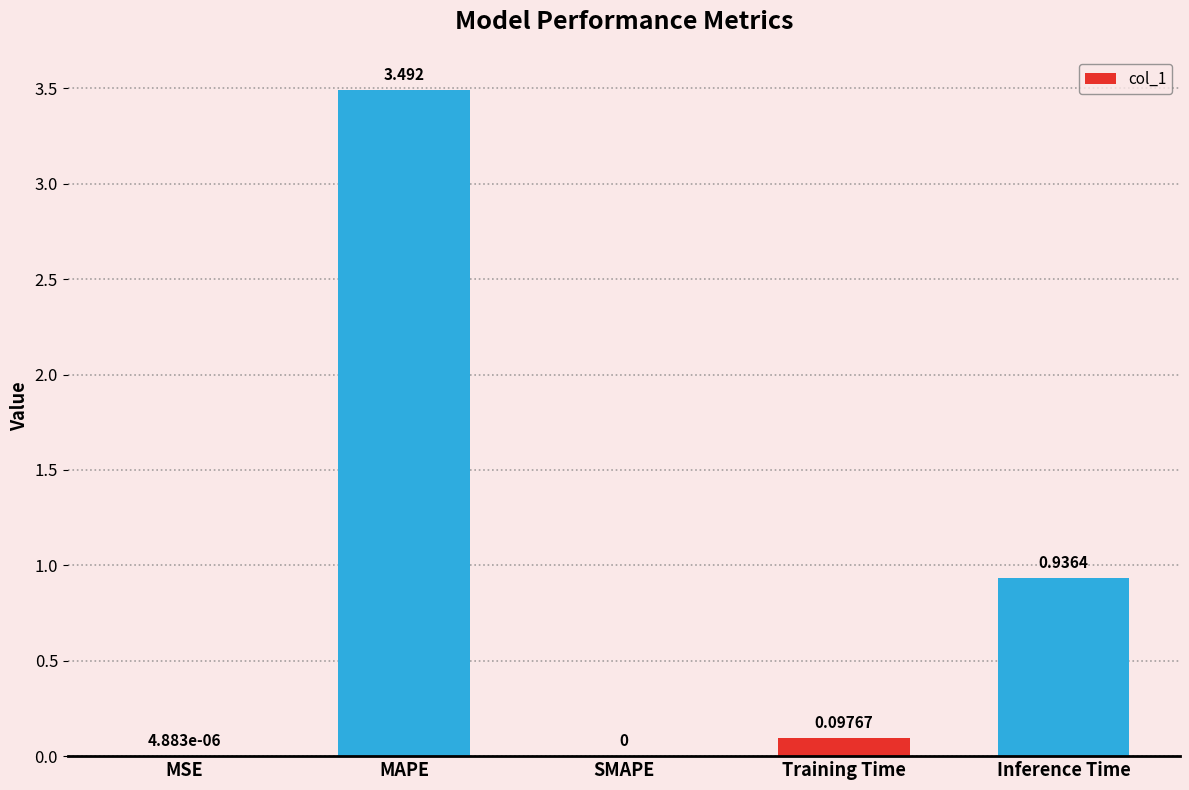

What is the difference between the values at Training Time and Inference Time?

0.8